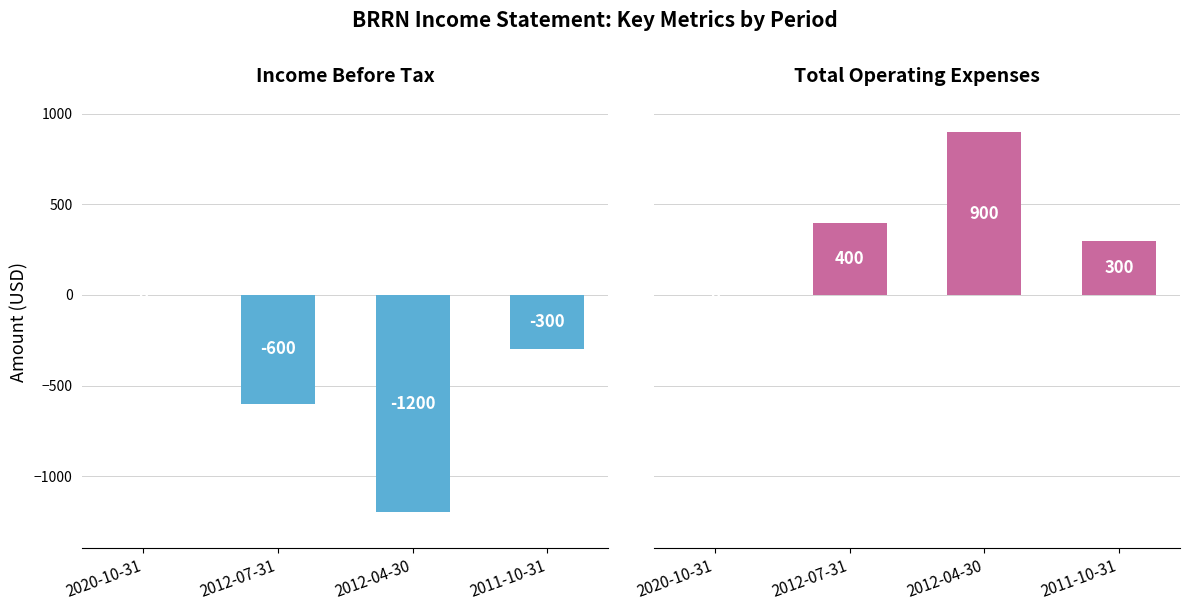

List the labels in order of Income Before Tax value, largest first.

2020-10-31, 2011-10-31, 2012-07-31, 2012-04-30